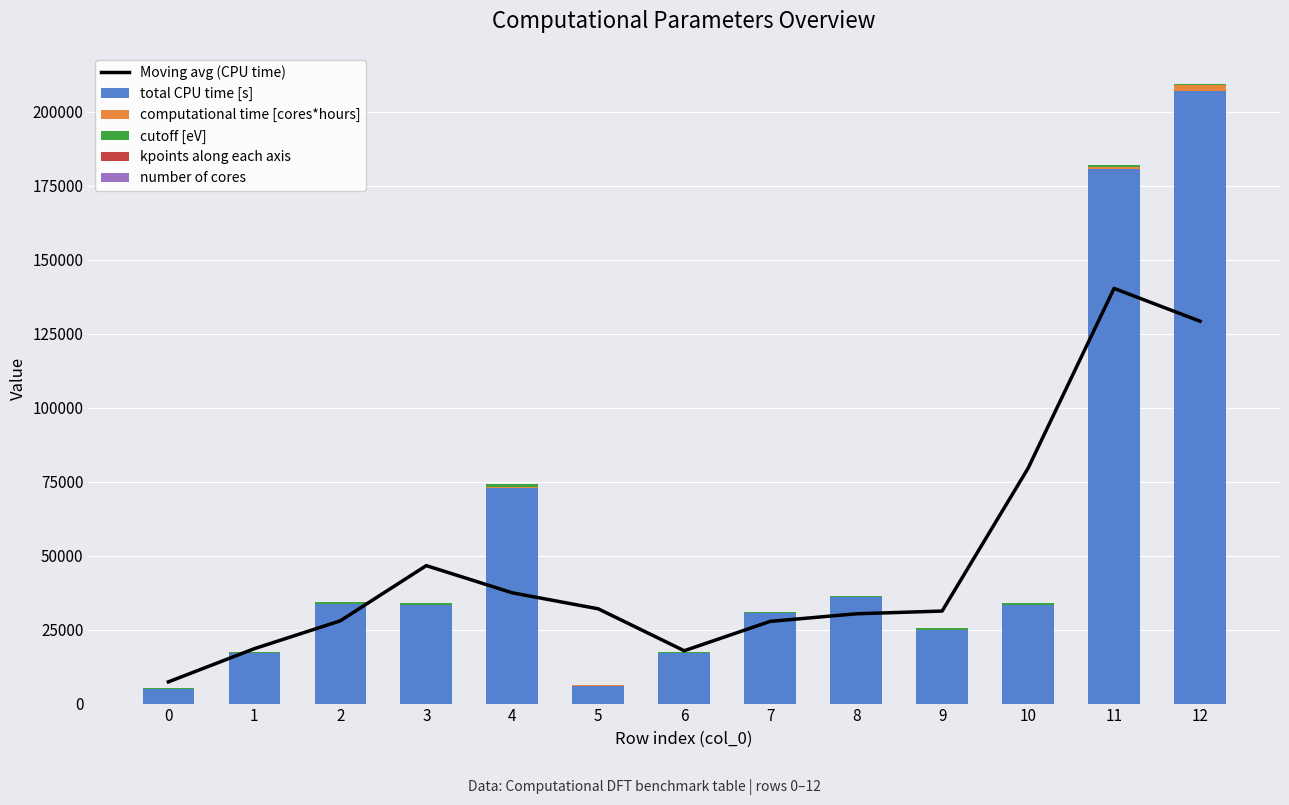

What is the spread (max minus min) of values at 4?

72981.4